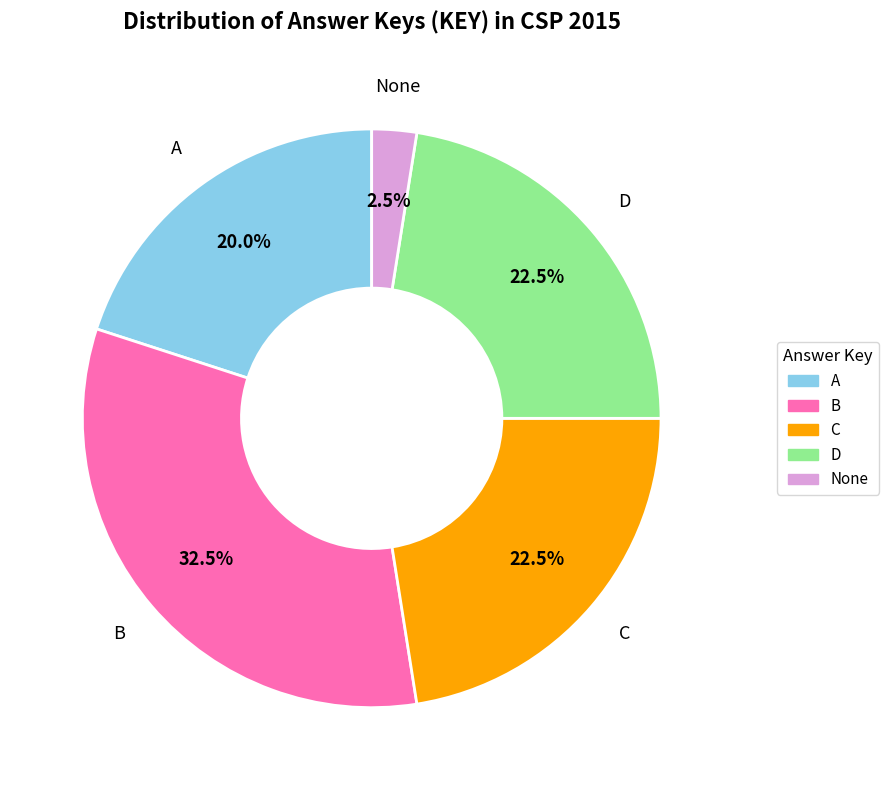

Is there a majority slice in this chart?

No